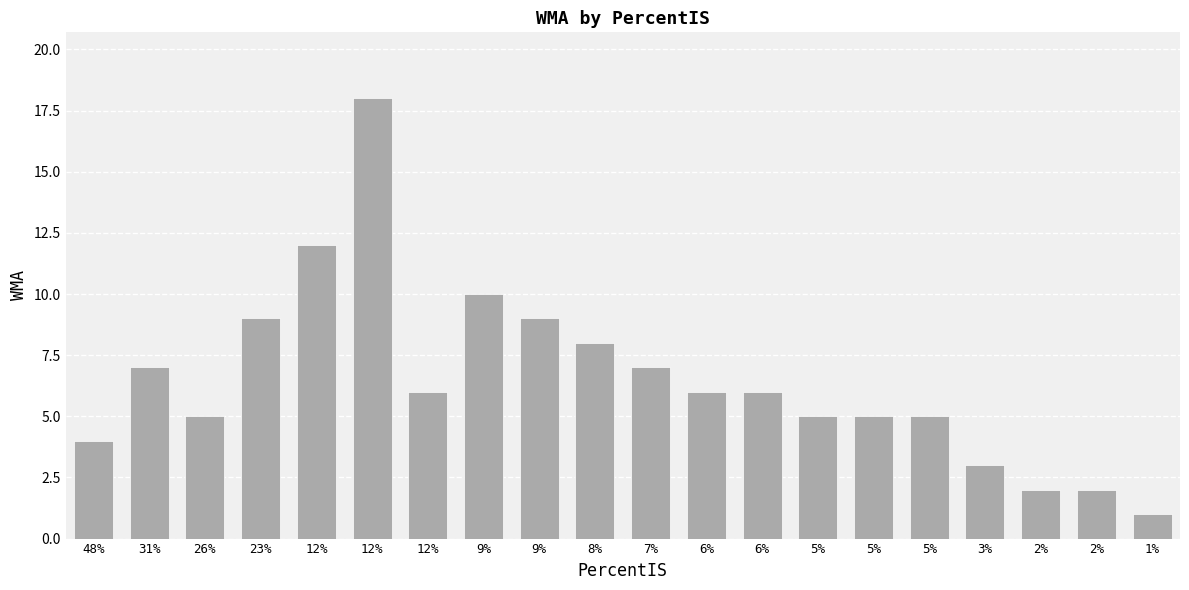

What is the greatest value displayed?

18